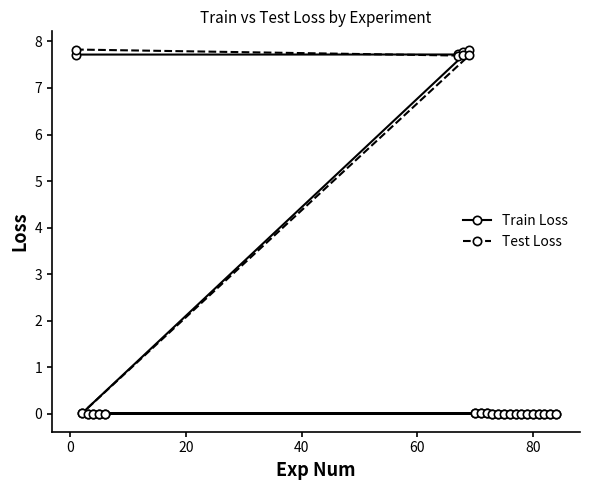

True or false: Test Loss and Train Loss cross at least once.

True